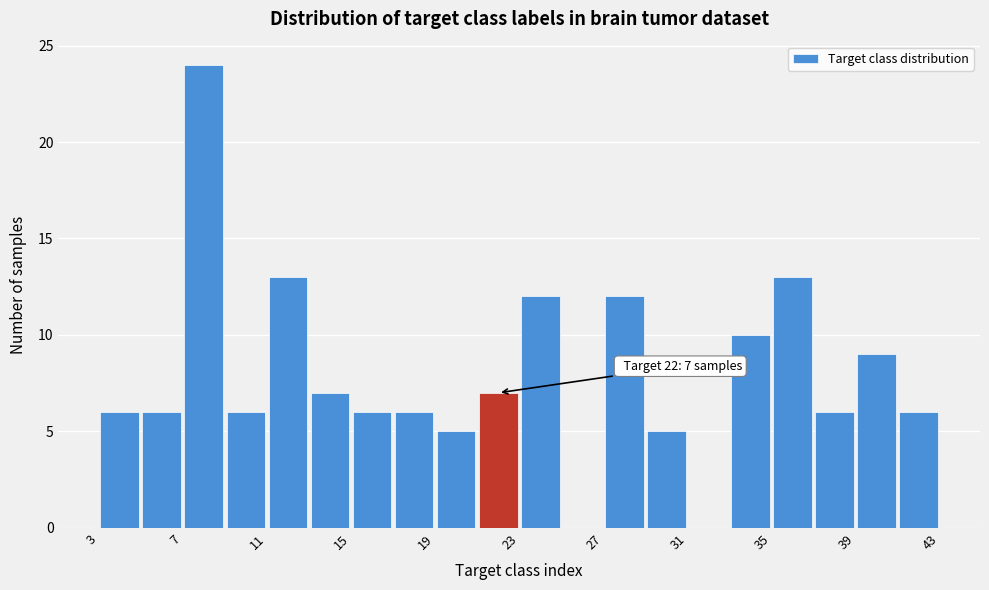

Over which range of the x-axis is the bar tallest?

7 to 9